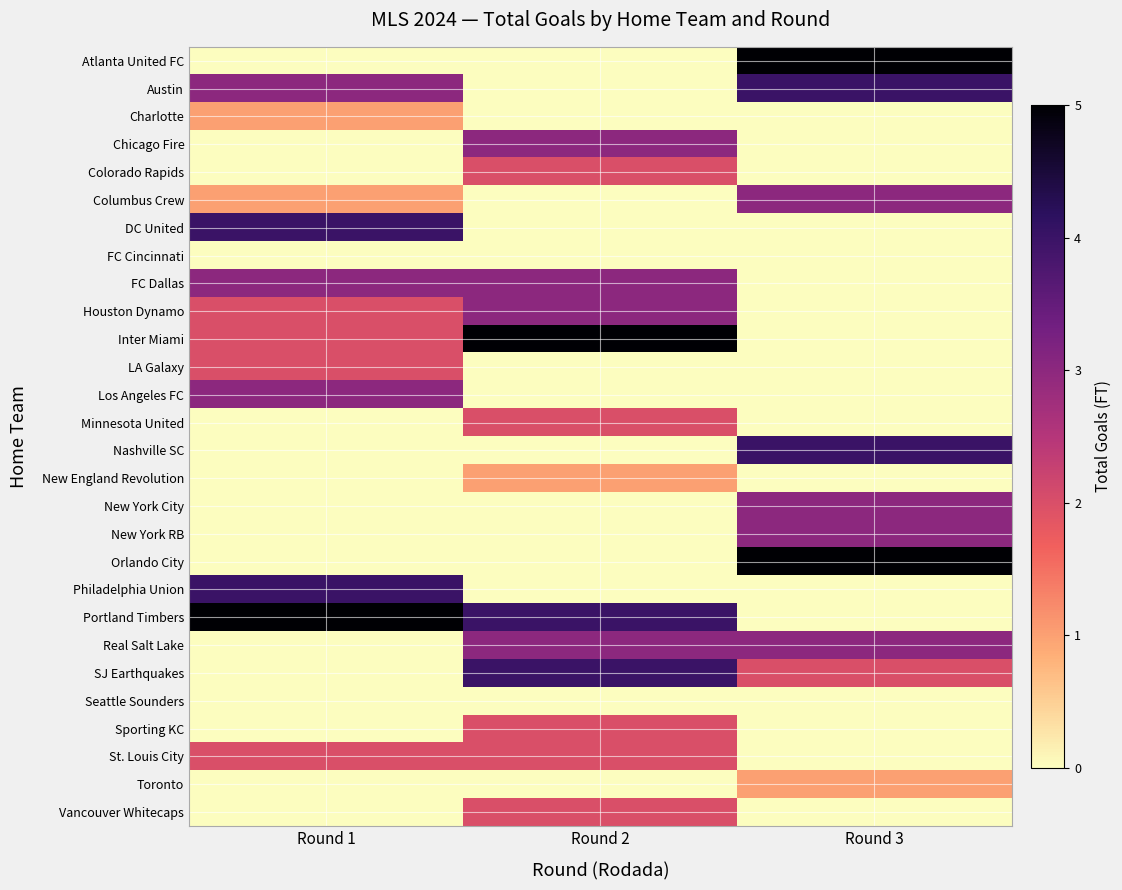

Reading left to right, list all the values displayed in this chart.

row_0: Round 1=0	Round 2=0	Round 3=5
row_1: Round 1=3	Round 2=0	Round 3=4
row_2: Round 1=1	Round 2=0	Round 3=0
row_3: Round 1=0	Round 2=3	Round 3=0
row_4: Round 1=0	Round 2=2	Round 3=0
row_5: Round 1=1	Round 2=0	Round 3=3
row_6: Round 1=4	Round 2=0	Round 3=0
row_7: Round 1=0	Round 2=0	Round 3=0
row_8: Round 1=3	Round 2=3	Round 3=0
row_9: Round 1=2	Round 2=3	Round 3=0
row_10: Round 1=2	Round 2=5	Round 3=0
row_11: Round 1=2	Round 2=0	Round 3=0
row_12: Round 1=3	Round 2=0	Round 3=0
row_13: Round 1=0	Round 2=2	Round 3=0
row_14: Round 1=0	Round 2=0	Round 3=4
row_15: Round 1=0	Round 2=1	Round 3=0
row_16: Round 1=0	Round 2=0	Round 3=3
row_17: Round 1=0	Round 2=0	Round 3=3
row_18: Round 1=0	Round 2=0	Round 3=5
row_19: Round 1=4	Round 2=0	Round 3=0
row_20: Round 1=5	Round 2=4	Round 3=0
row_21: Round 1=0	Round 2=3	Round 3=3
row_22: Round 1=0	Round 2=4	Round 3=2
row_23: Round 1=0	Round 2=0	Round 3=0
row_24: Round 1=0	Round 2=2	Round 3=0
row_25: Round 1=2	Round 2=2	Round 3=0
row_26: Round 1=0	Round 2=0	Round 3=1
row_27: Round 1=0	Round 2=2	Round 3=0